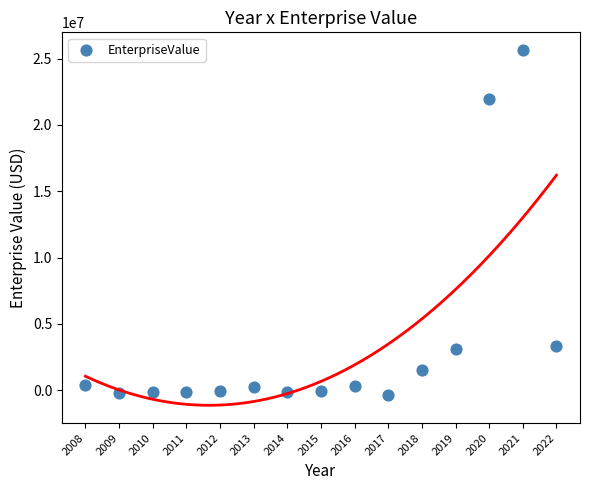

What is the range of X values (max minus min)?

14.0